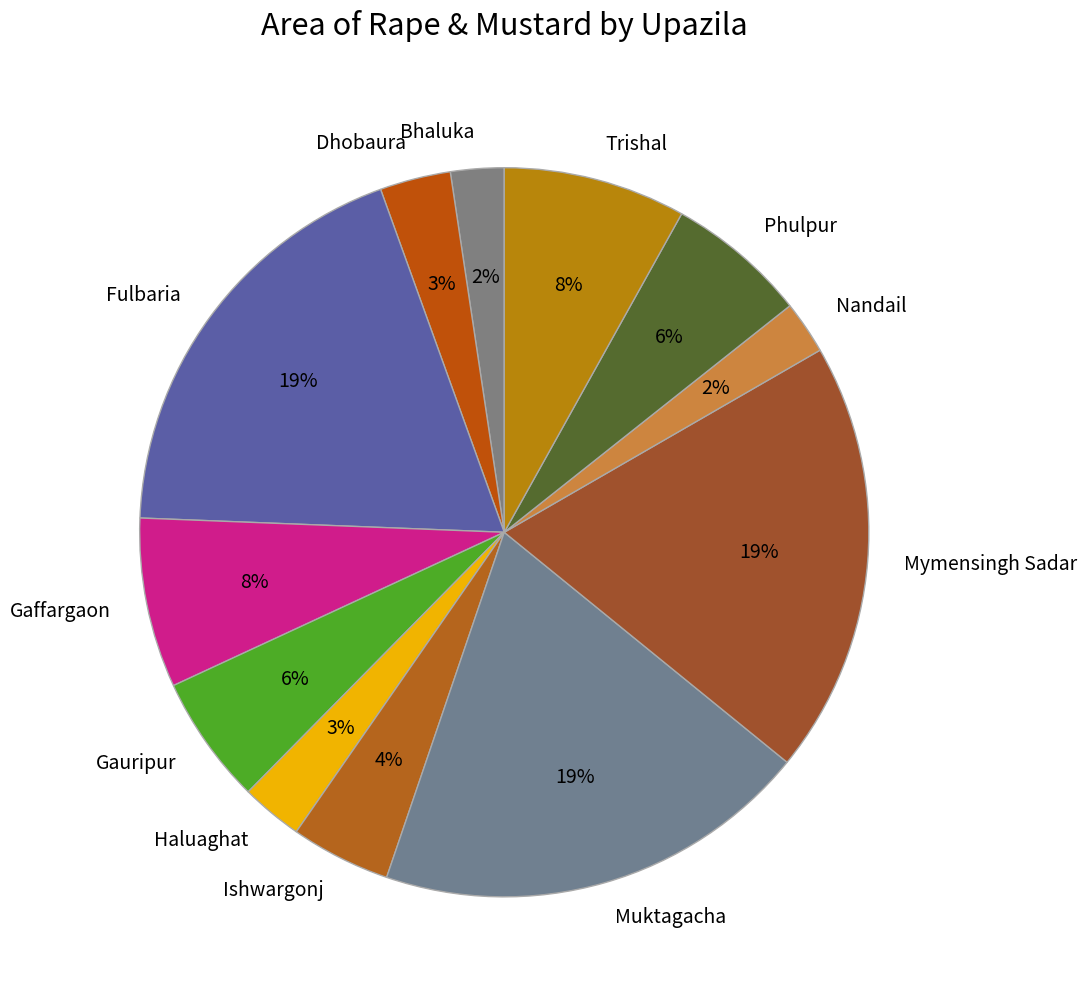

Do Dhobaura and Trishal together represent more than half of the pie?

No